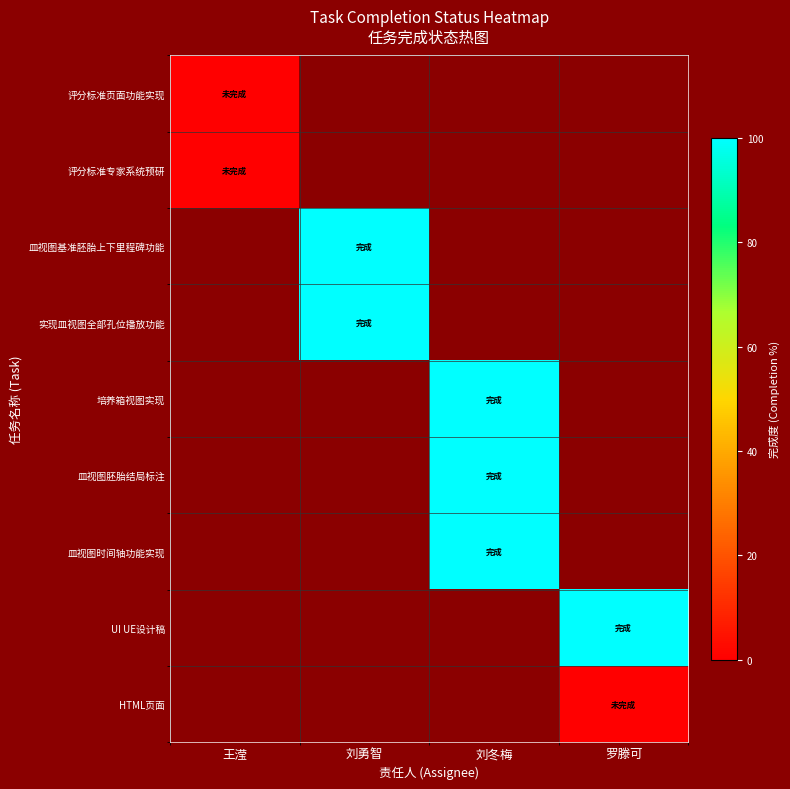

Count the number of categories in the chart.

4